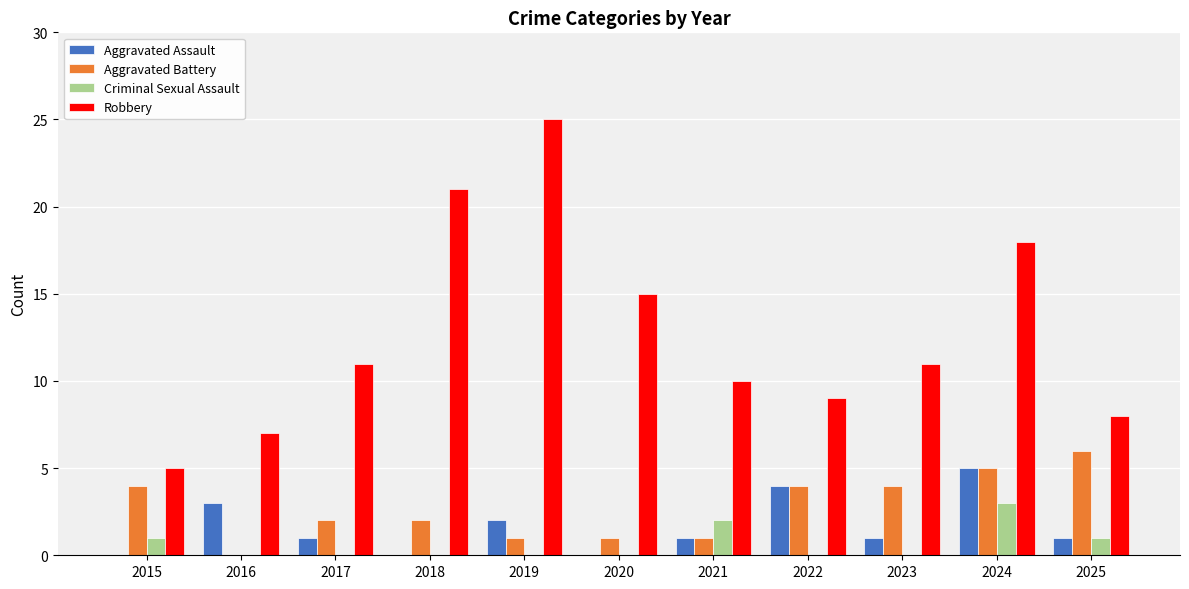

Which series has the largest total across all categories?

Robbery